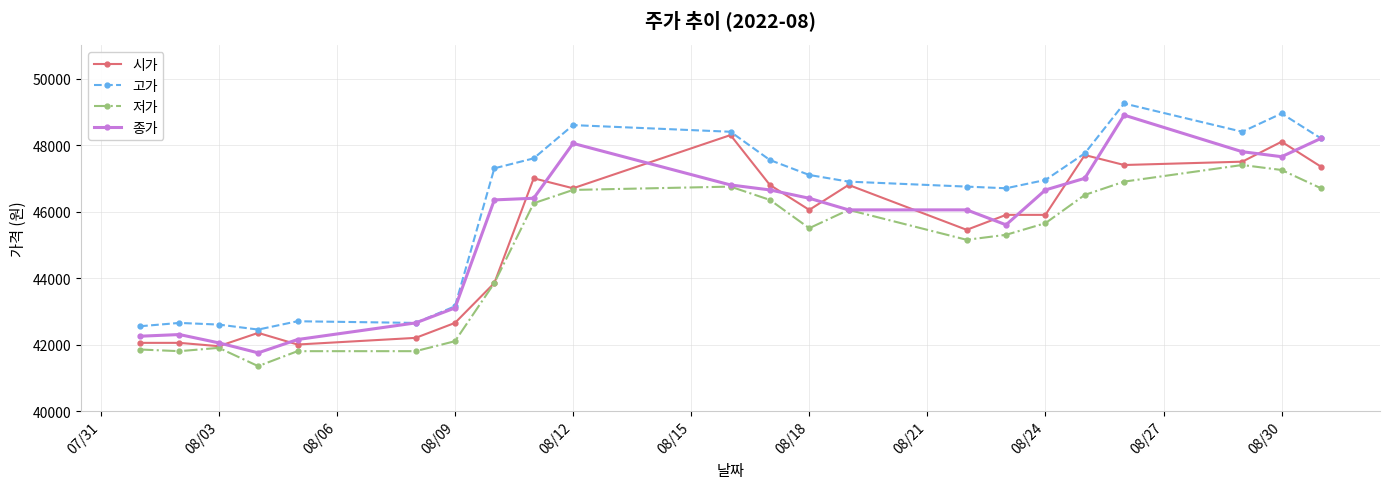

What is the minimum value shown in the chart?

41350